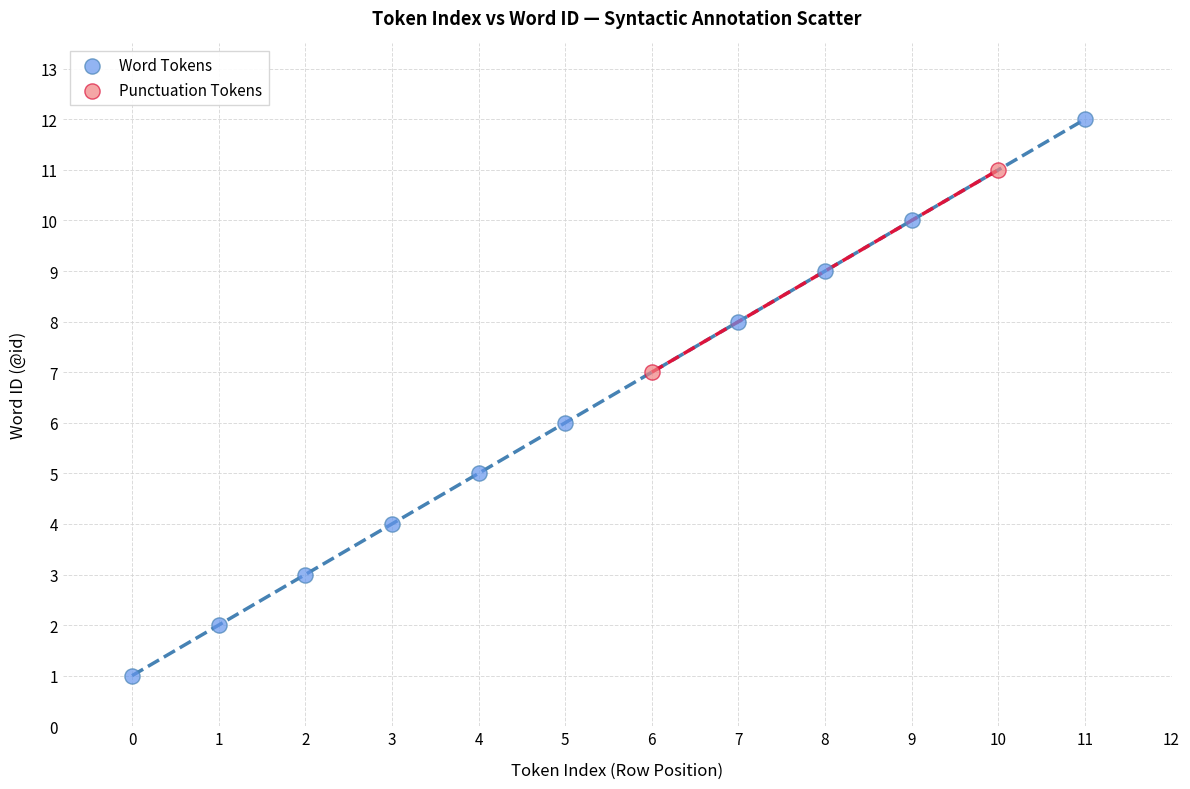

Which series reaches the minimum Y coordinate?

Word Tokens